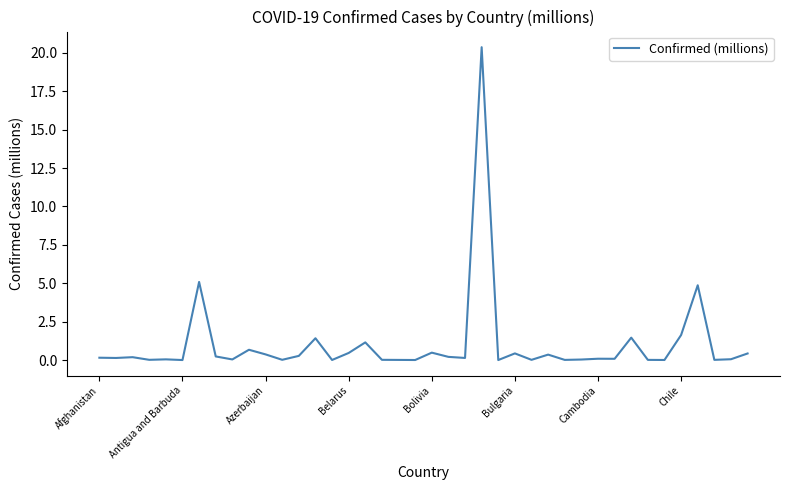

What is the greatest value displayed?

20.4